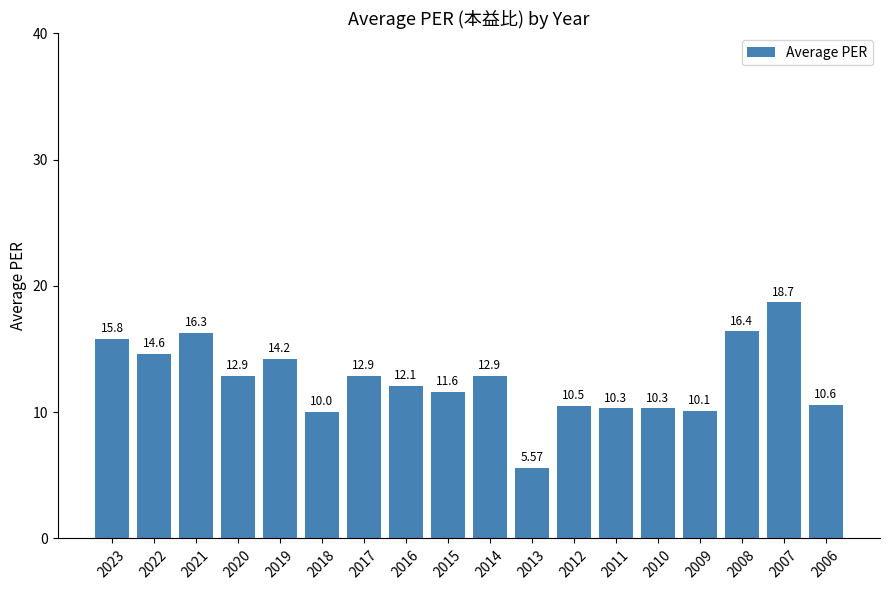

What is the average value?

12.5